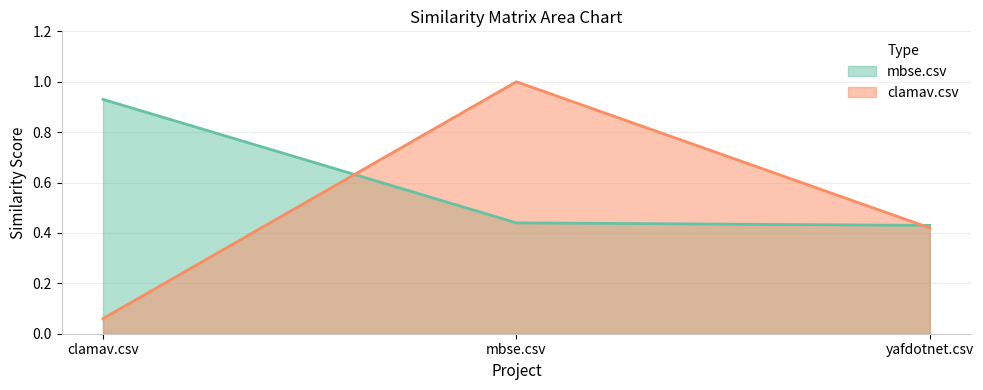

Reading left to right, list all the values displayed in this chart.

mbse.csv: clamav.csv=0.9	mbse.csv=0.4	yafdotnet.csv=0.4
clamav.csv: clamav.csv=0.1	mbse.csv=1.0	yafdotnet.csv=0.4